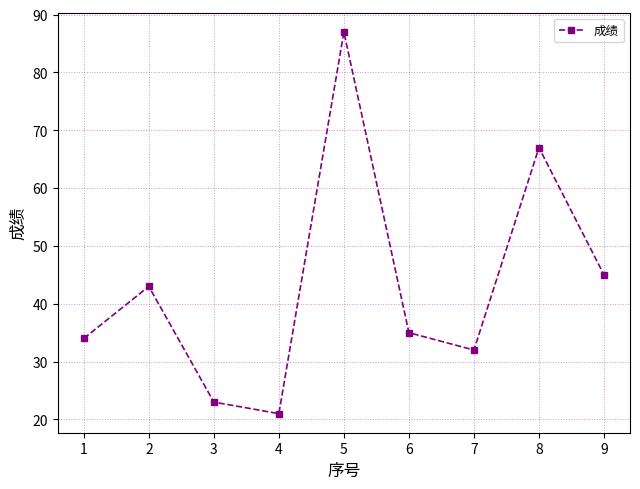

What is the average value?

43